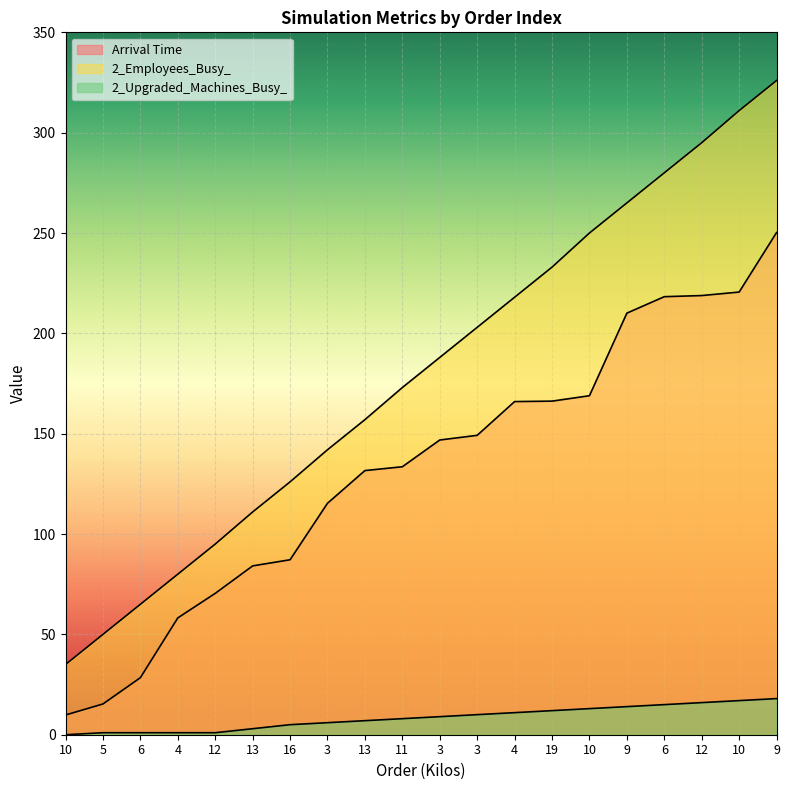

Reading left to right, list all the values displayed in this chart.

Arrival Time: 9.8	15.3	28.4	58.2	70.4	84.1	87.2	115.3	131.6	133.5	146.9	149.2	166.0	166.2	168.9	210.1	218.3	218.8	220.6	250.2
2_Employees_Busy_: 35.0	50.0	65.0	80.0	95.0	111.0	126.0	142.0	157.0	173.0	188.0	203.0	218.0	233.0	250.0	265.0	280.0	295.0	311.0	326.0
2_Upgraded_Machines_Busy_: 0.0	1.0	1.0	1.0	1.0	3.0	5.0	6.0	7.0	8.0	9.0	10.0	11.0	12.0	13.0	14.0	15.0	16.0	17.0	18.0